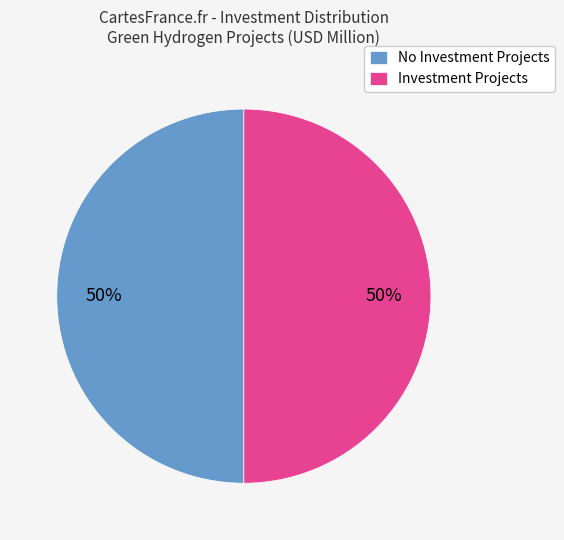

Approximately how many times larger is the value at Investment Projects compared to No Investment Projects?

1.0